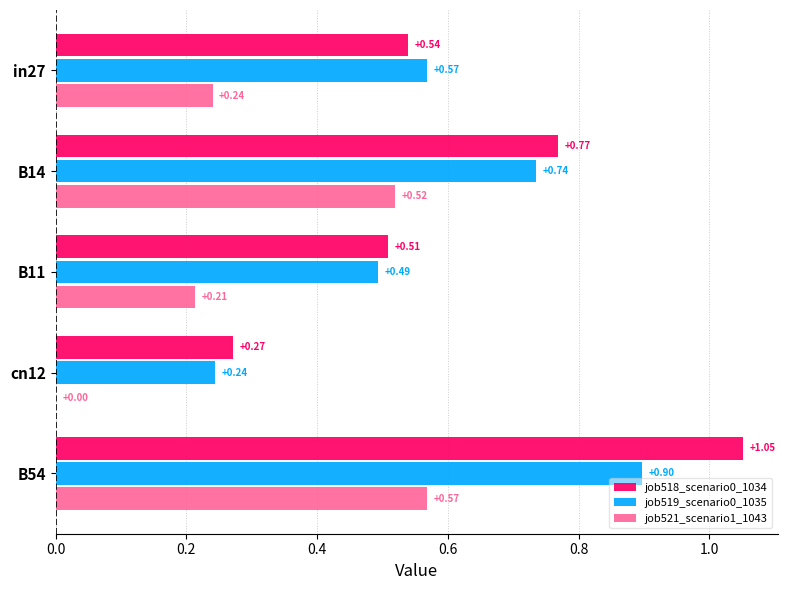

Which series has the largest total across all categories?

job518_scenario0_1034